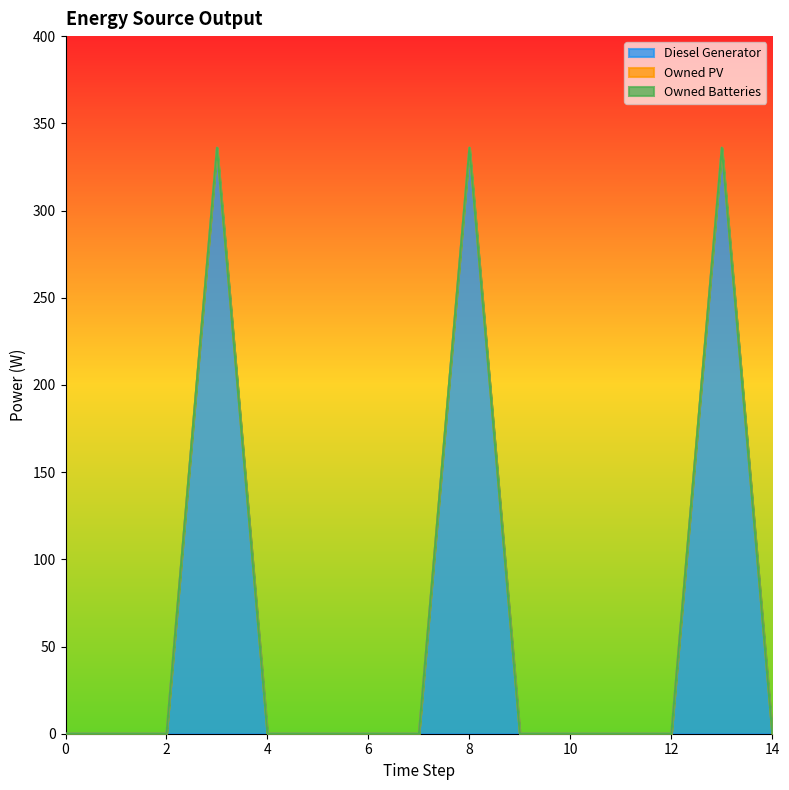

Is the value of Diesel Generator at 1 greater than the value of Owned PV at 13?

No